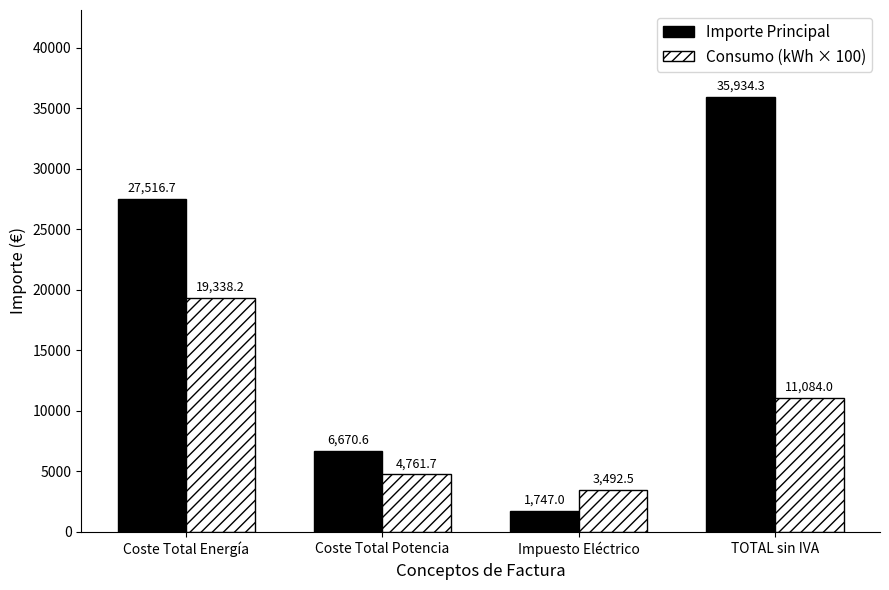

The Consumo (kWh × 100) series shows 4761.7 at Coste Total Potencia. True or false?

True